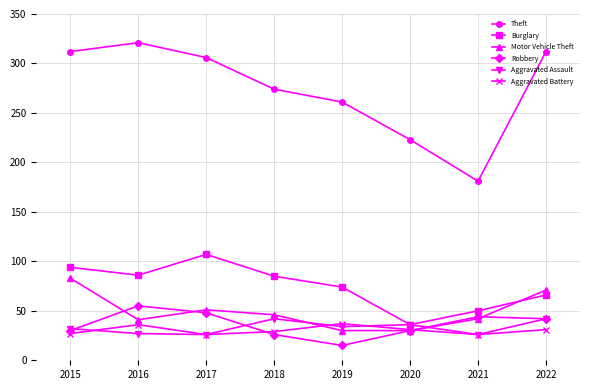

What are all the series names shown in the legend?

Theft, Burglary, Motor Vehicle Theft, Robbery, Aggravated Assault, Aggravated Battery